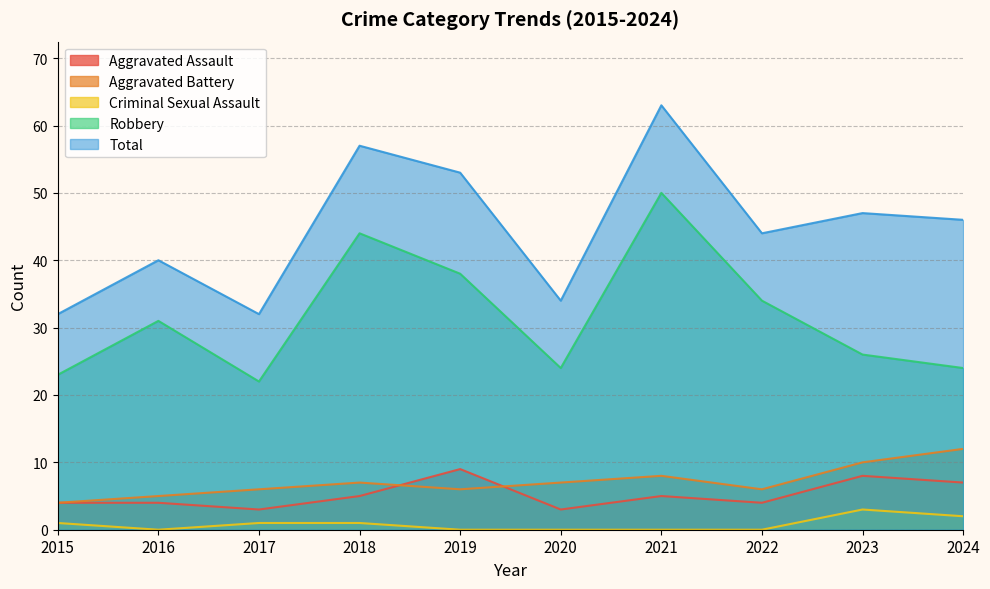

True or false: Total has more than 1 interior local peaks.

True